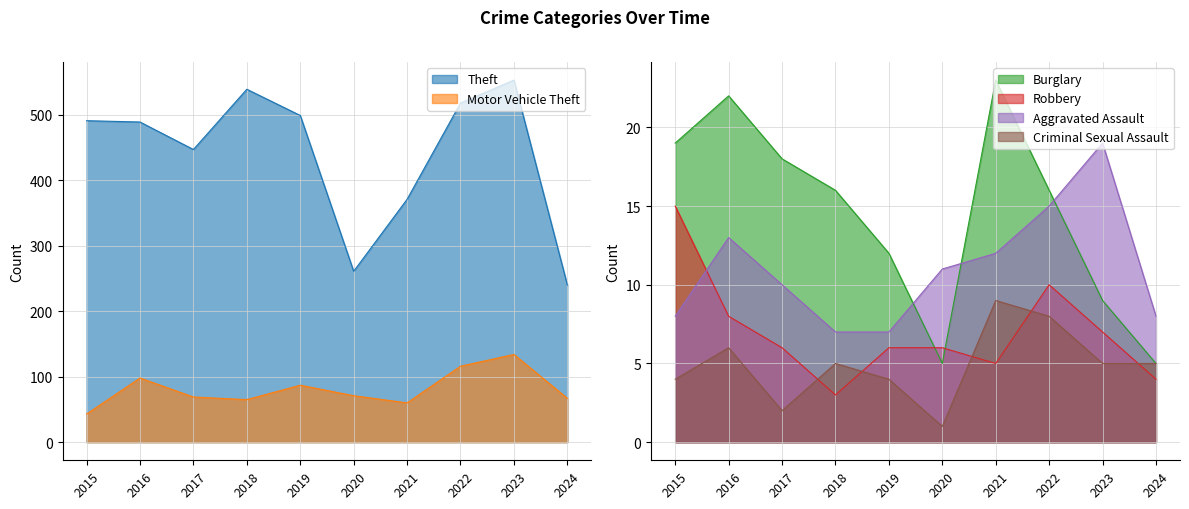

What is the difference between the highest and lowest values at 2022?

510